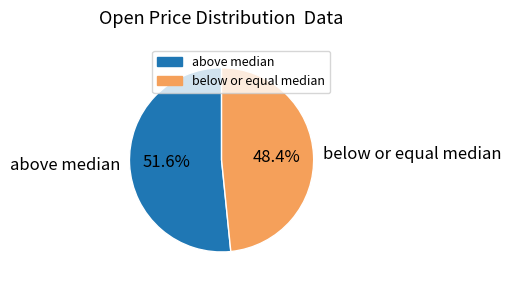

What percentage is NOT represented by below or equal median?

51.6%